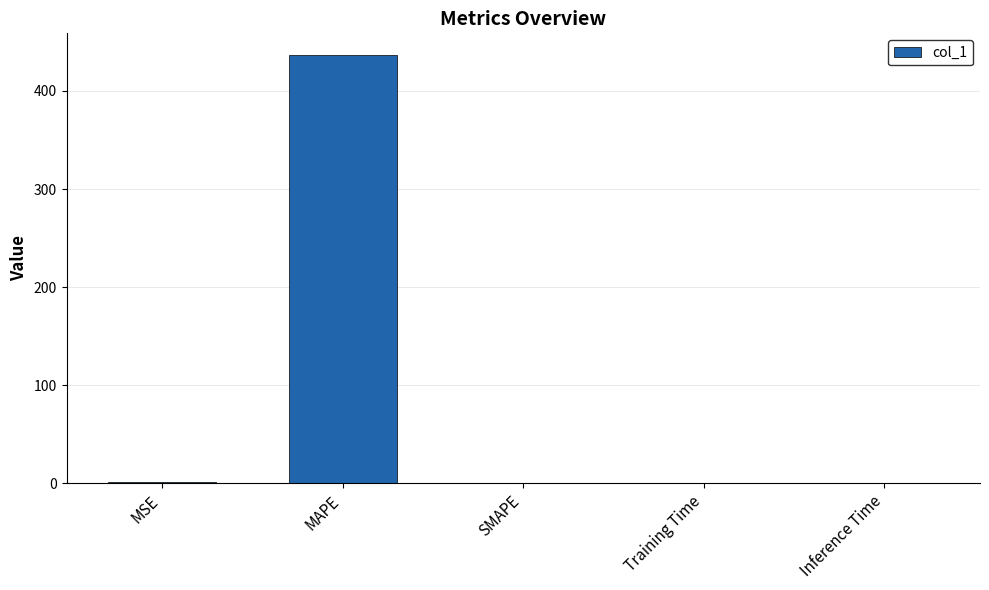

The value at SMAPE is -133.6. True or false?

False